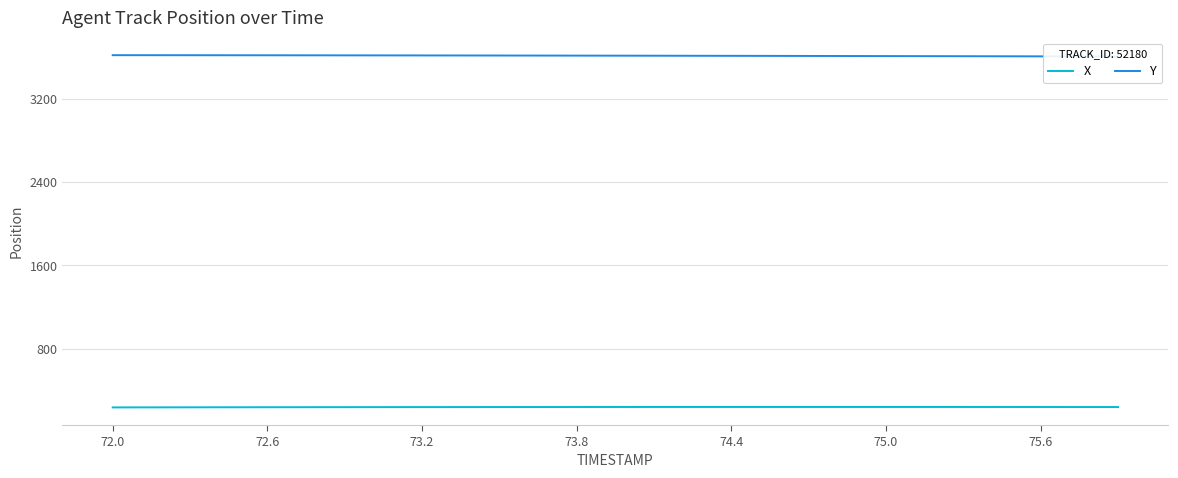

What is the maximum value for X?

239.2